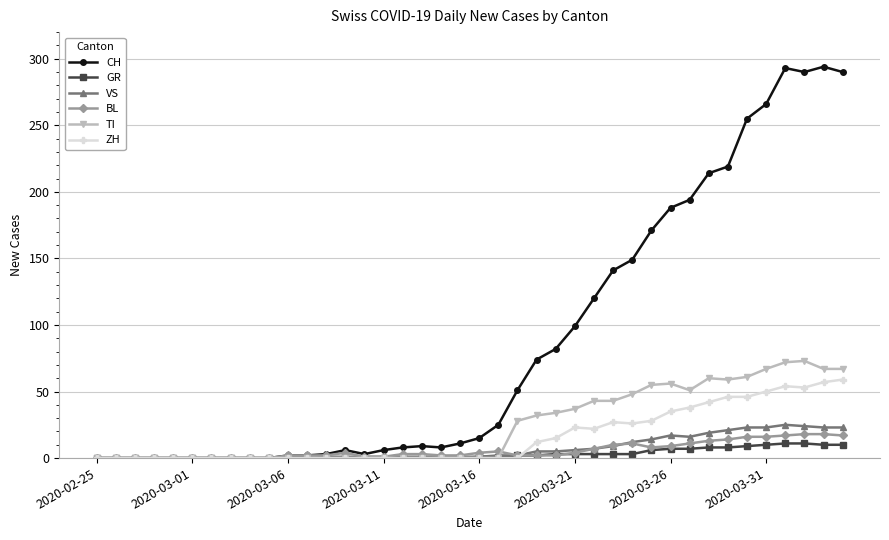

True or false: ZH has more than 0 points higher than both neighbors.

True